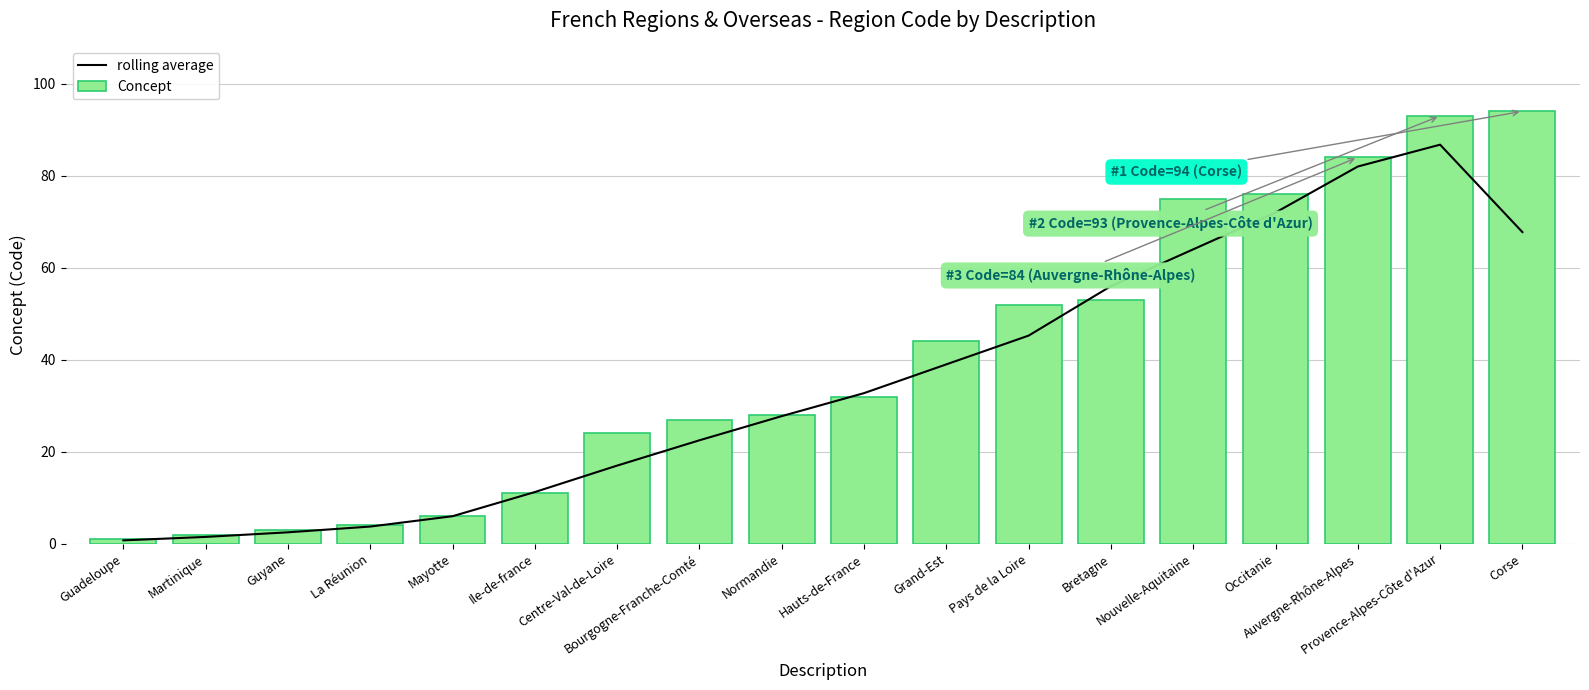

Which series has the largest range (max minus min)?

Concept